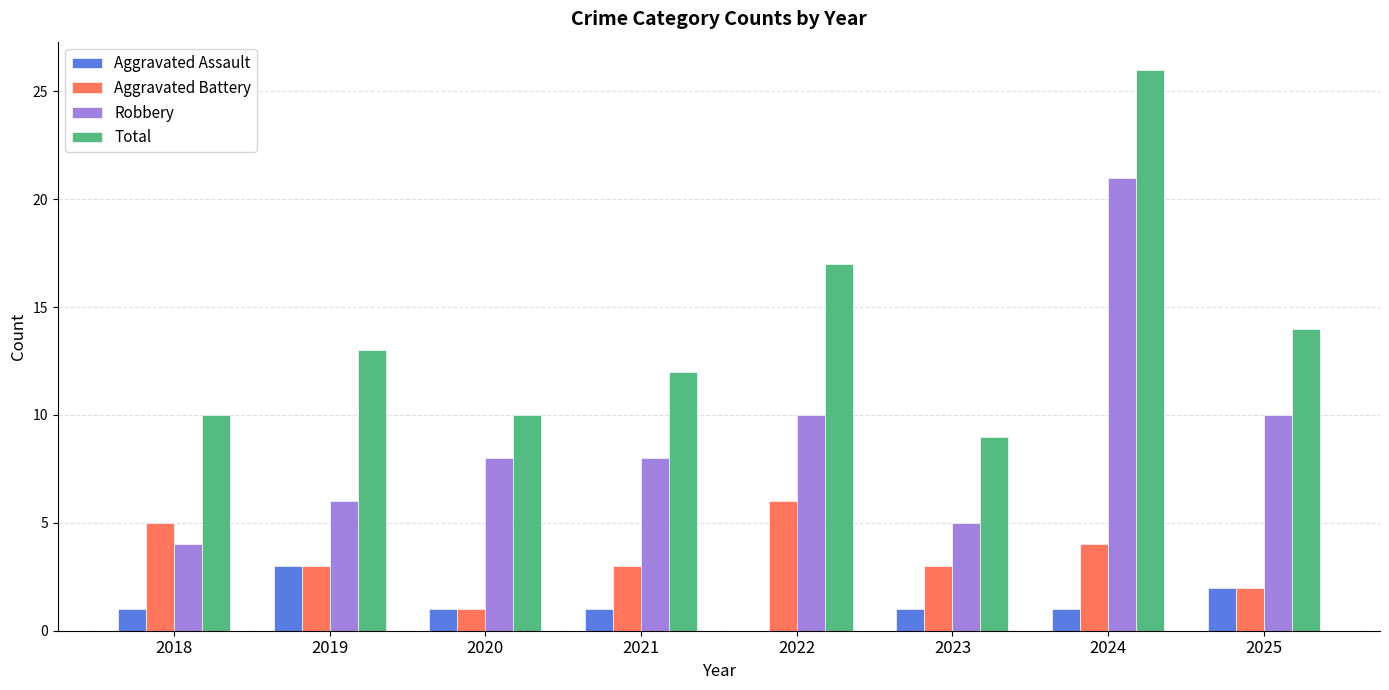

What is the greatest value displayed?

26